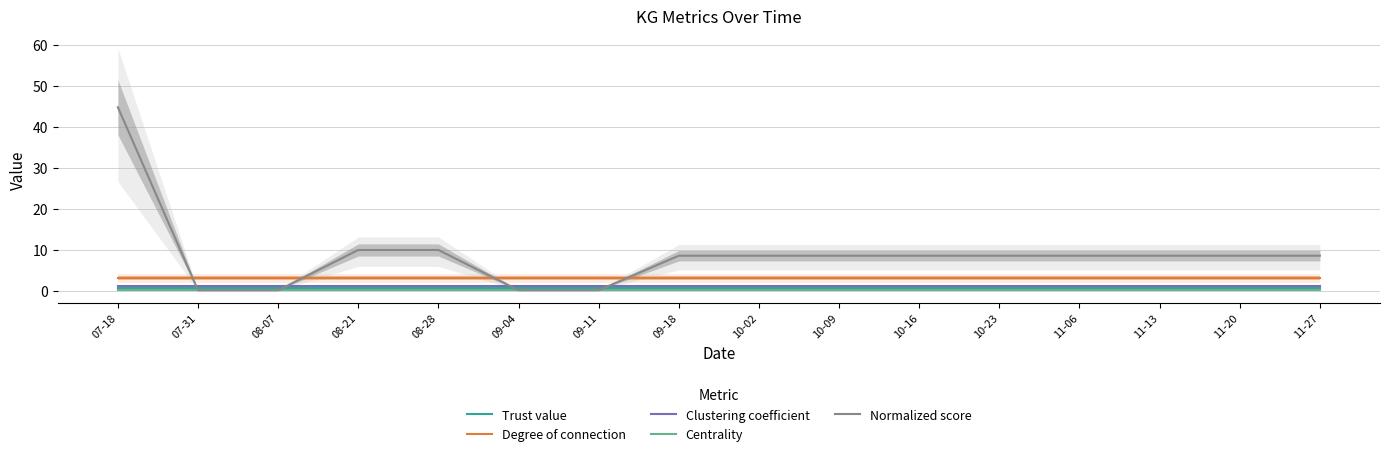

At how many categories does at least one series exceed 9?

3